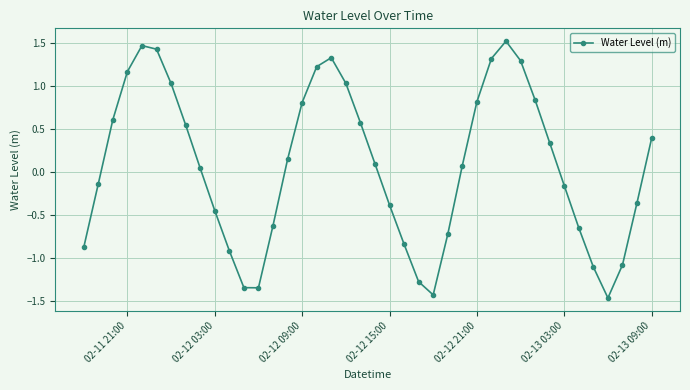

What is the value of the 40th point from the left?

0.4